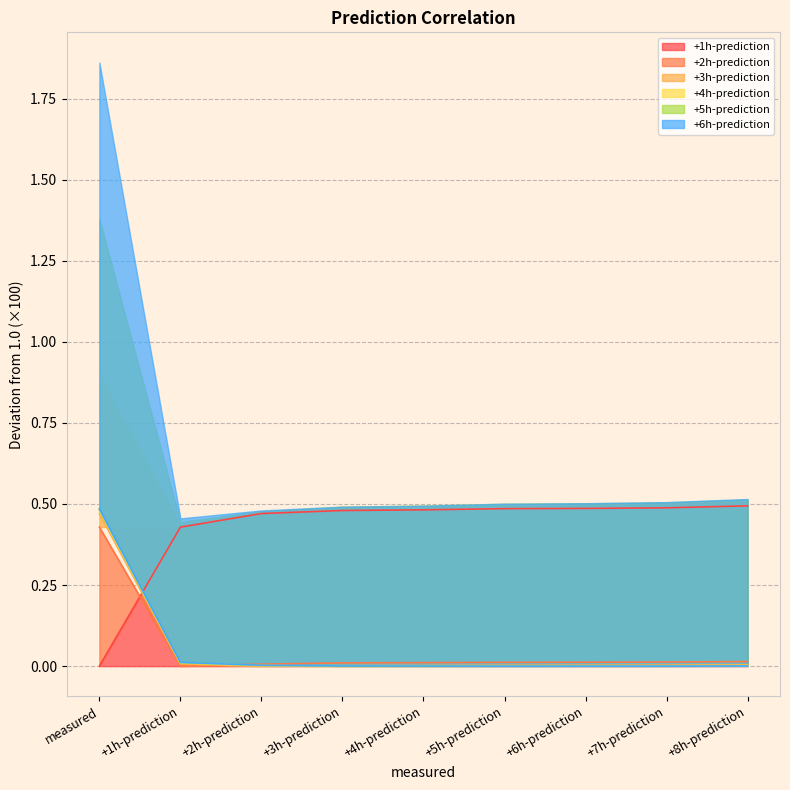

What is the label of the 3rd point from the right?

+6h-prediction